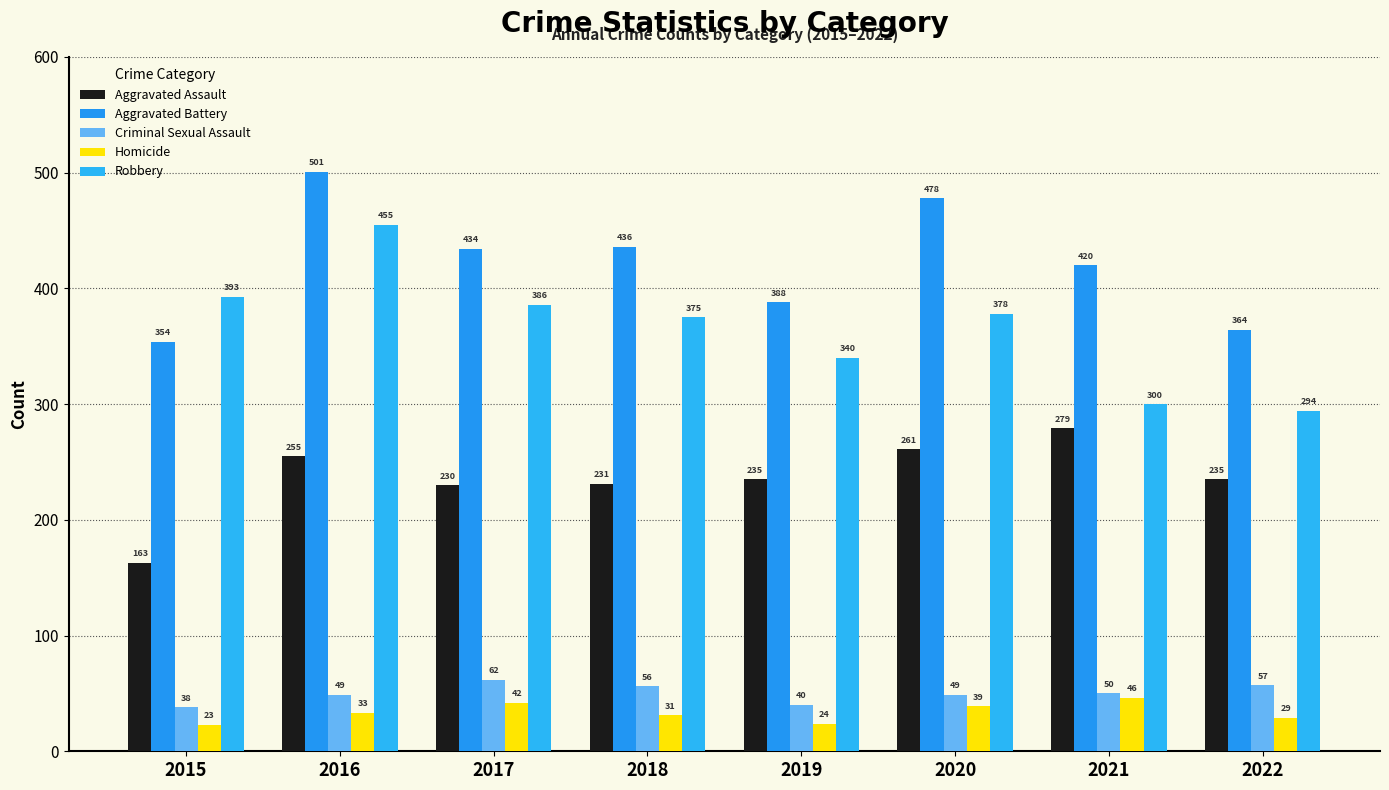

Rank the series by their maximum value, from lowest to highest.

Homicide, Criminal Sexual Assault, Aggravated Assault, Robbery, Aggravated Battery